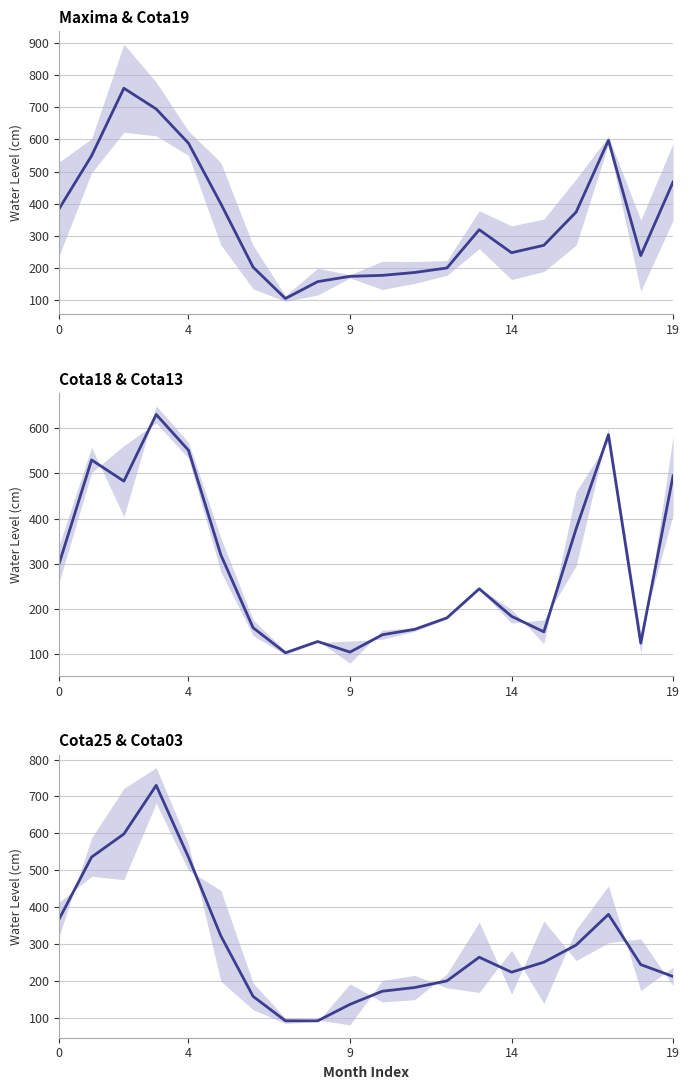

Where is Cota25 & Cota03 nearest to the value 411?

17